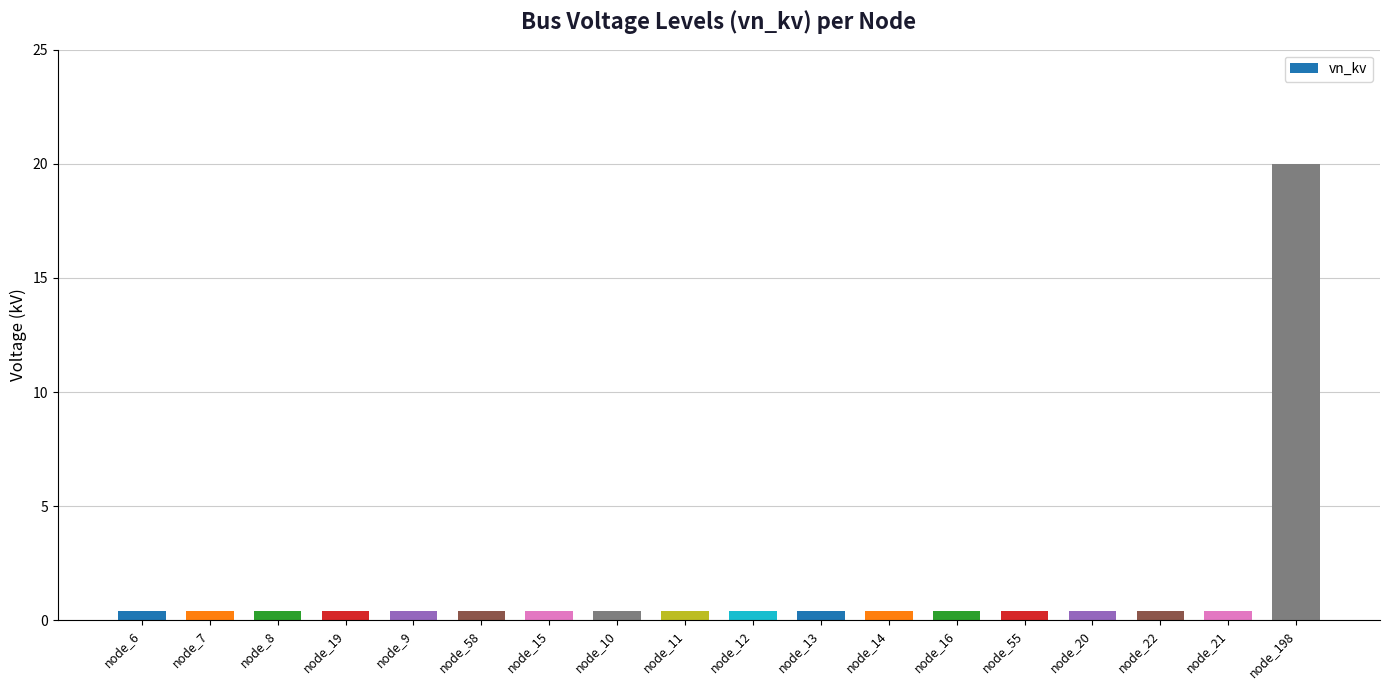

What is the label of the 14th bar from the left?

node_55